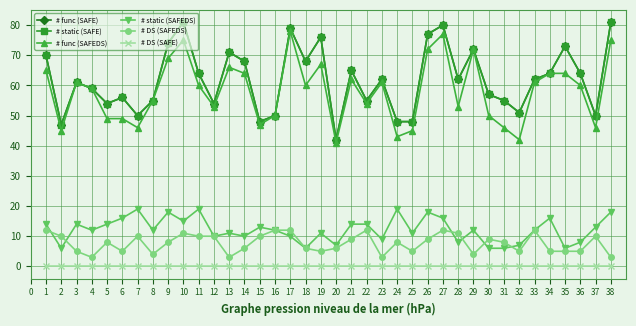

List the labels in order of # func (SAFE) value, largest first.

10, 38, 27, 17, 26, 19, 9, 35, 29, 13, 1, 14, 18, 21, 11, 34, 36, 23, 28, 33, 3, 4, 30, 6, 8, 22, 31, 5, 12, 32, 7, 16, 37, 15, 24, 25, 2, 20